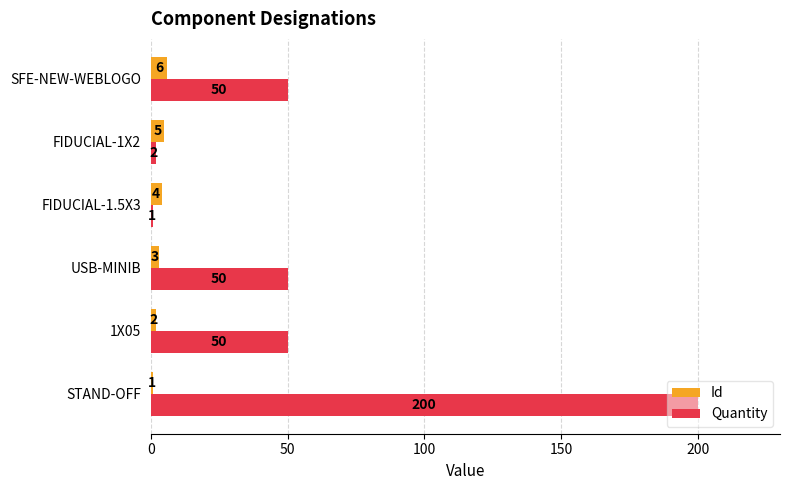

What are all the series names shown in the legend?

Id, Quantity